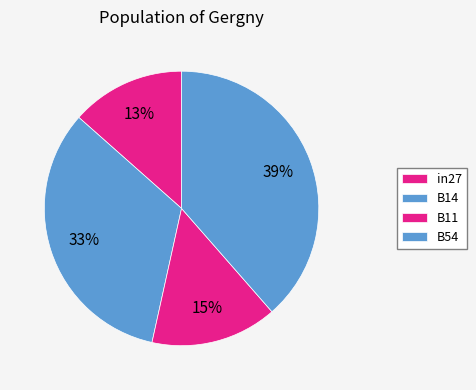

What percentage is NOT represented by in27?

86.5%